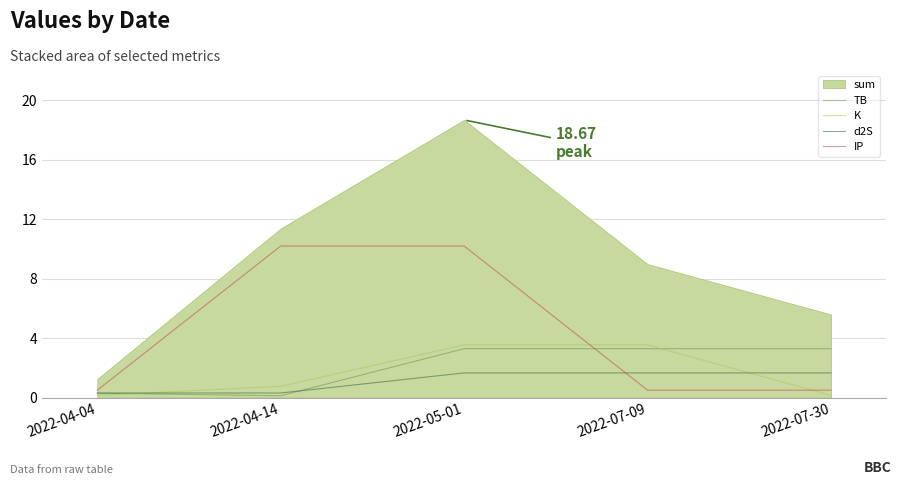

How many lines are shown in the chart?

4